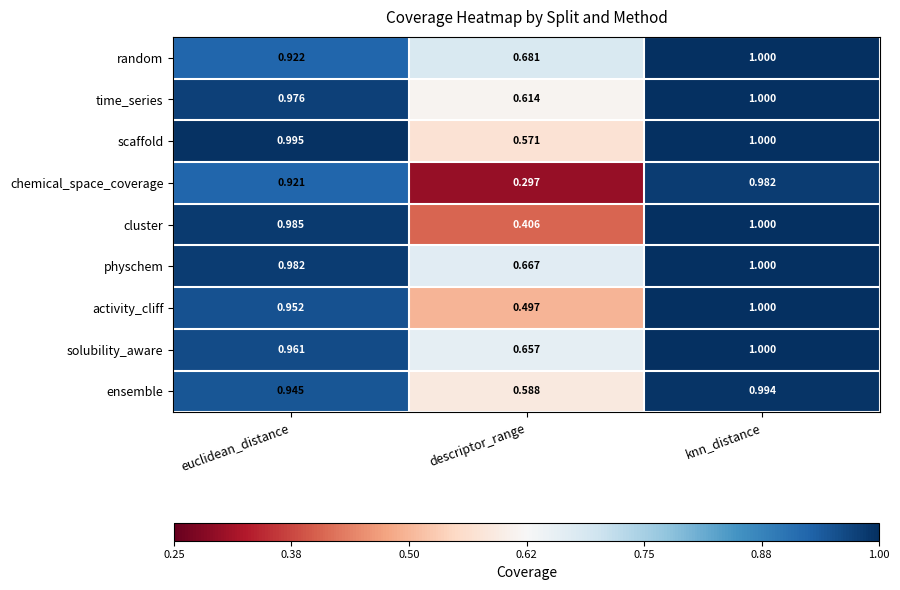

At which label is physchem closest to 0?

descriptor_range